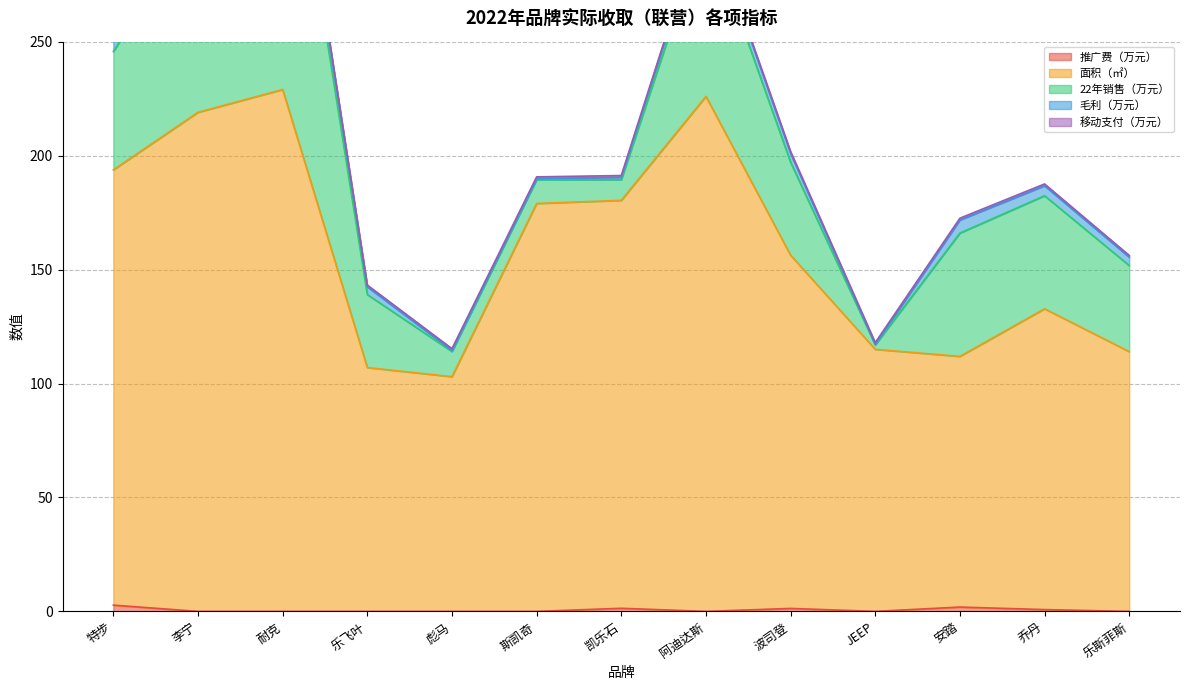

How many data points in 毛利（万元） are above 3?

9